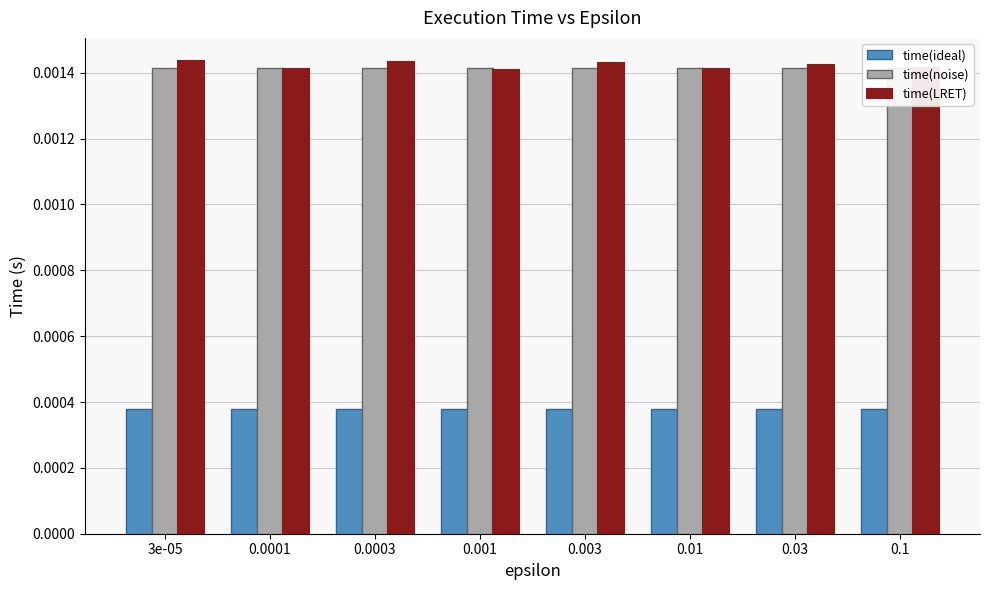

List the labels in order of time(LRET) value, largest first.

3e-05, 0.0003, 0.003, 0.03, 0.1, 0.0001, 0.01, 0.001